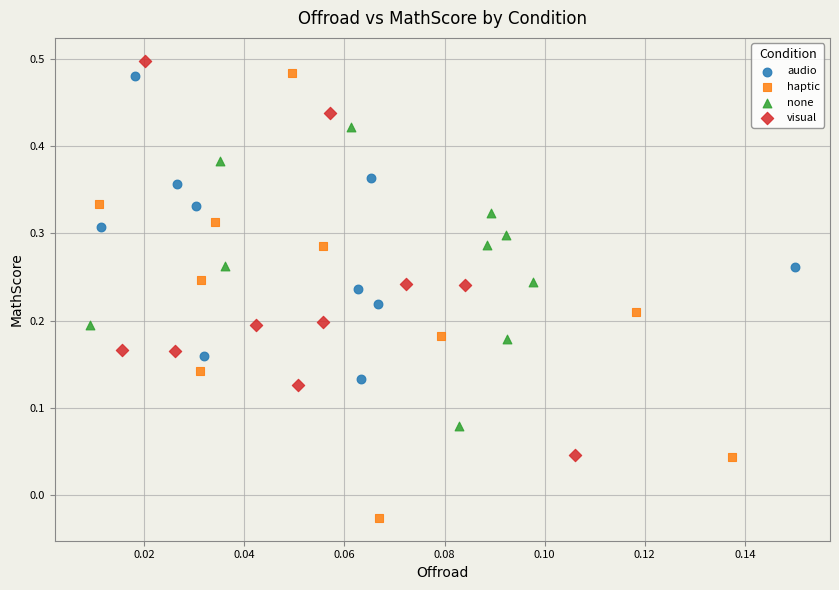

Which series has the widest spread of Y values?

haptic